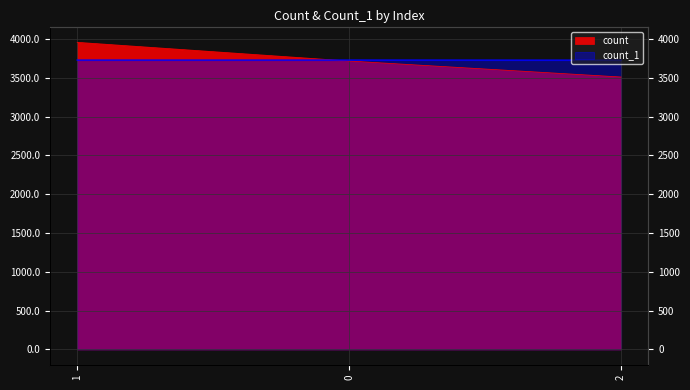

True or false: count_1 has a value of 3729 at 1.

True